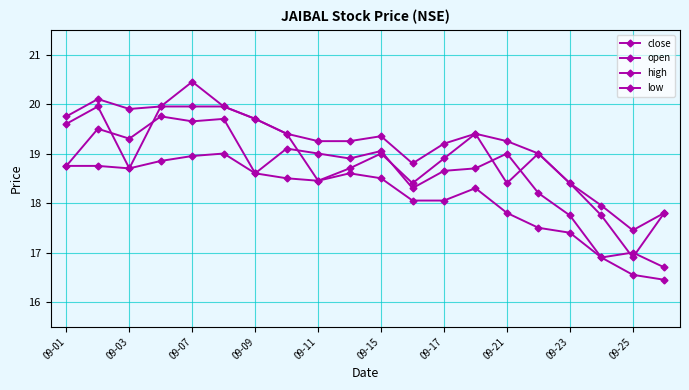

Count the number of categories in the chart.

20